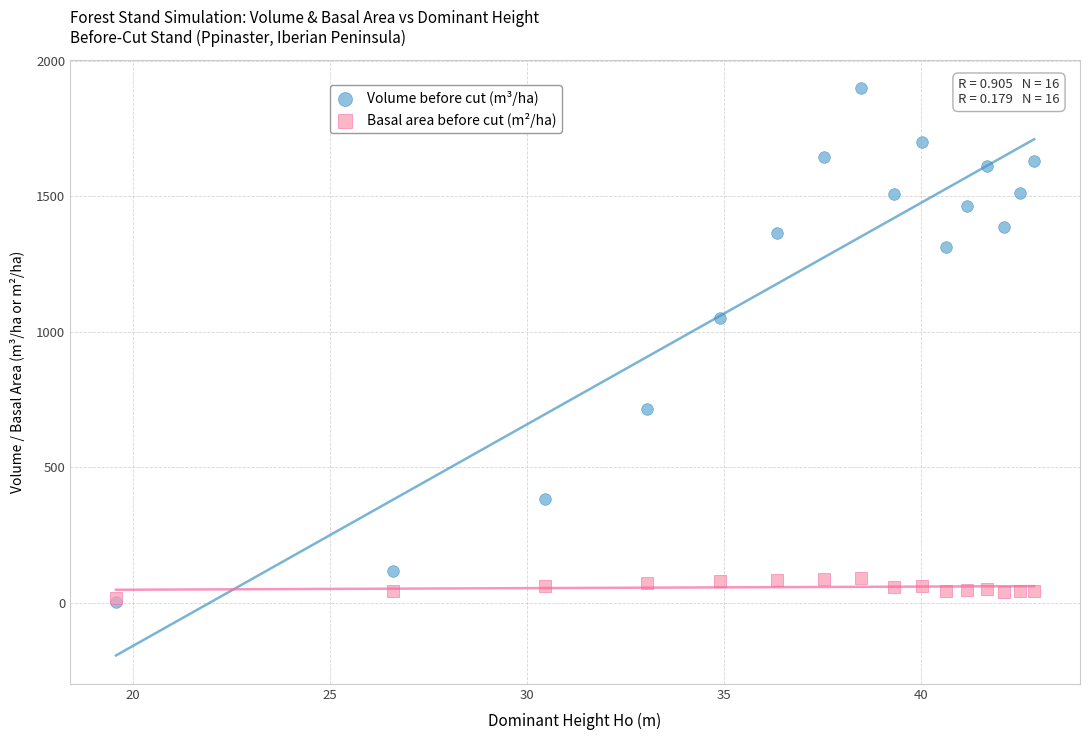

Across all series, what Y value is closest to 950?

1049.2